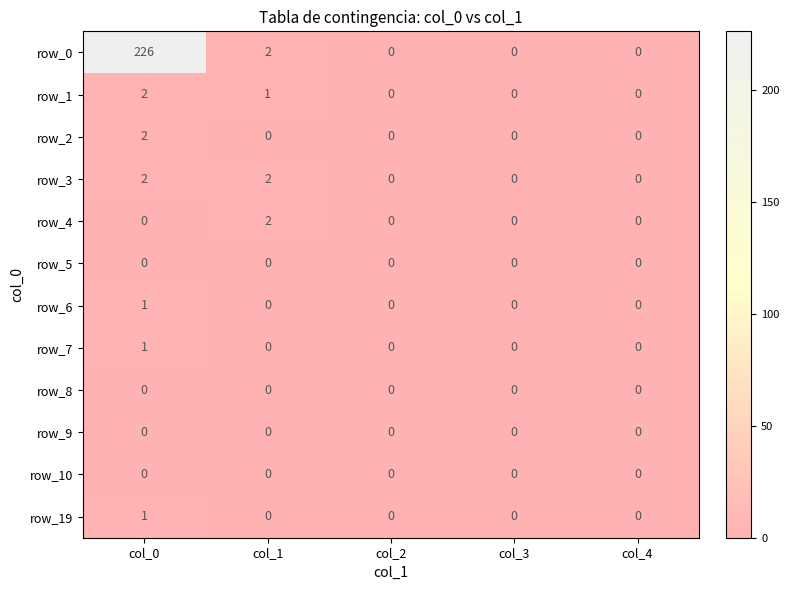

Count the number of data series in this chart.

12